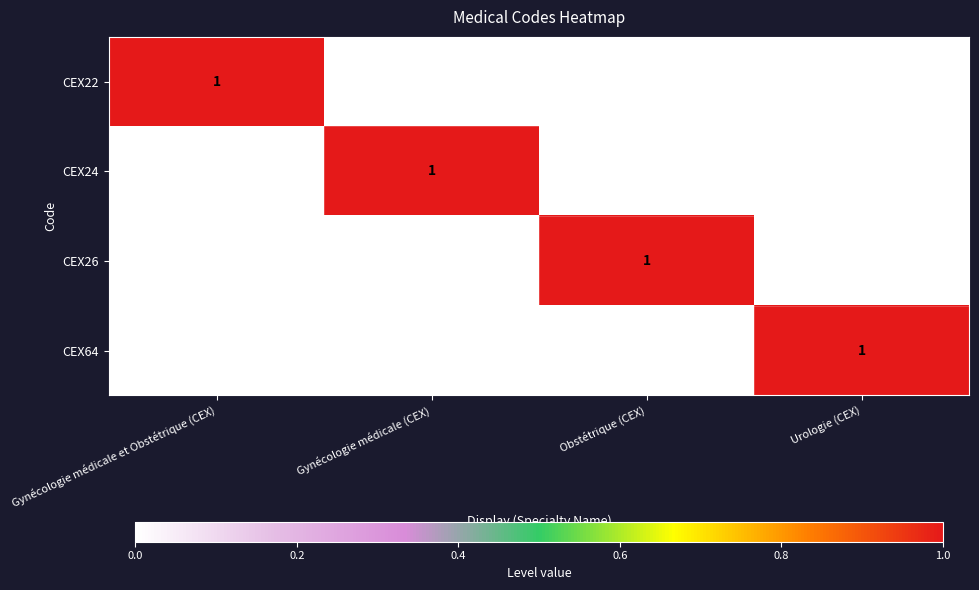

At which category does the chart reach its peak across all series?

Gynécologie médicale et Obstétrique (CEX)